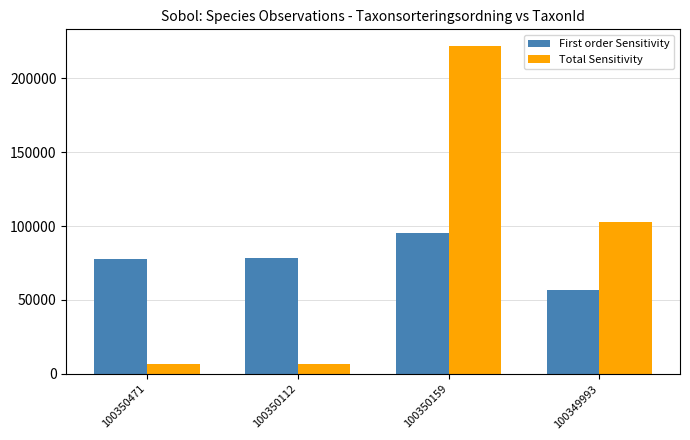

What position from the right is 100349993?

1